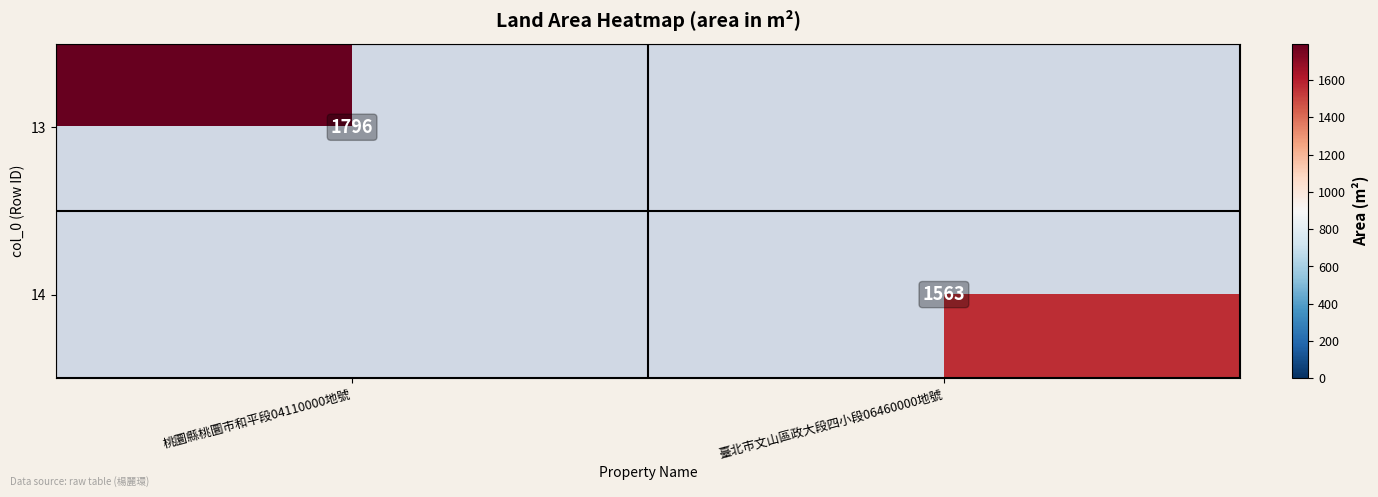

Is it true that 14 equals 710 at 臺北市文山區政大段四小段06460000地號?

False